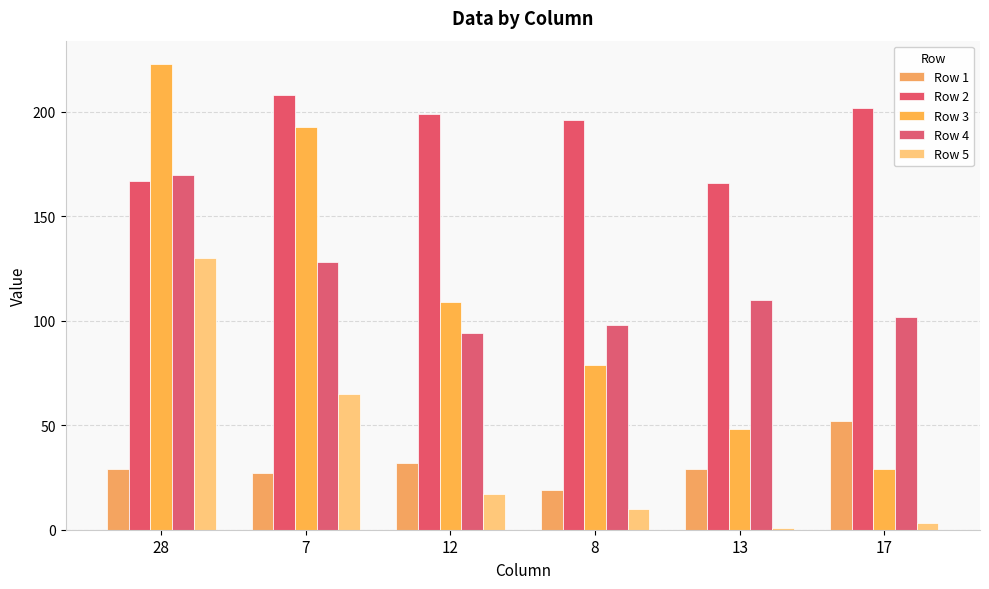

What is the total value across all series at 8?

402